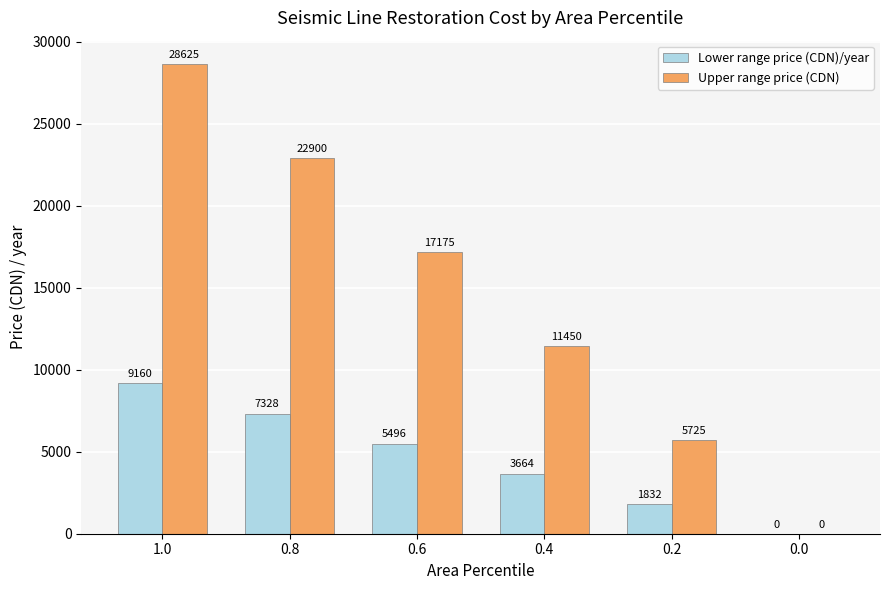

What is the maximum value shown in the chart?

28625